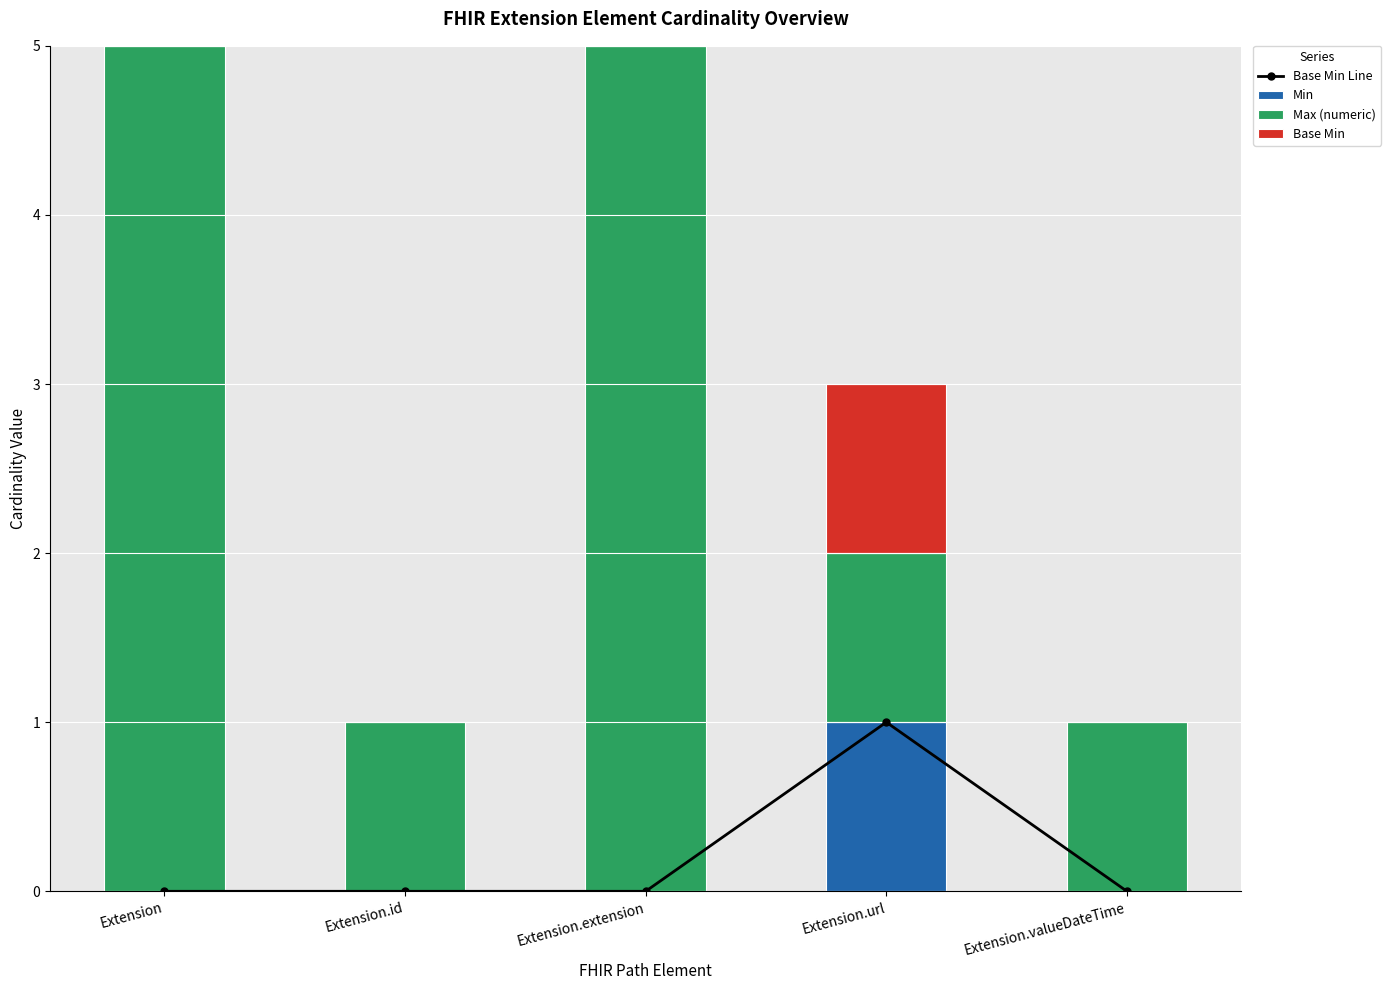

Reading left to right, transcribe all the data shown in this chart.

Base Min Line: 0	0	0	1	0
Min: 0	0	0	1	0
Max (numeric): 5	1	5	1	1
Base Min: 0	0	0	1	0